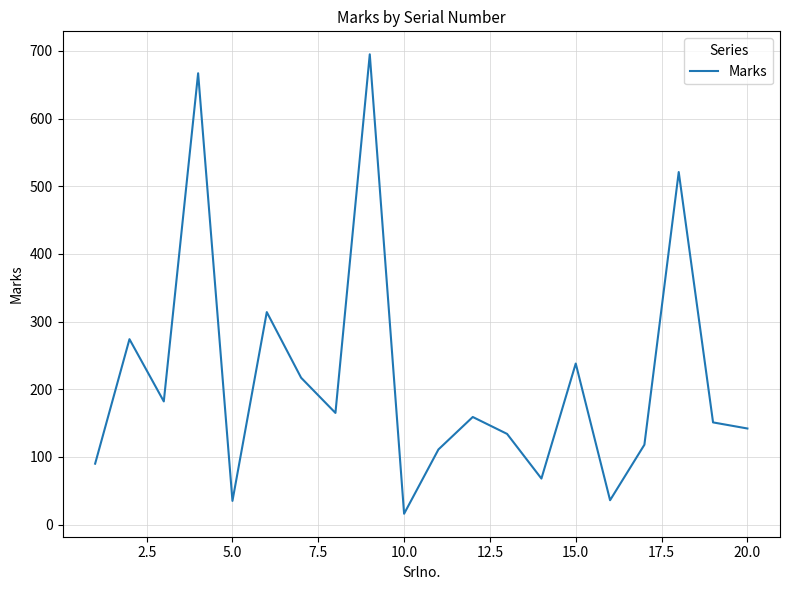

What is the smallest value displayed?

16